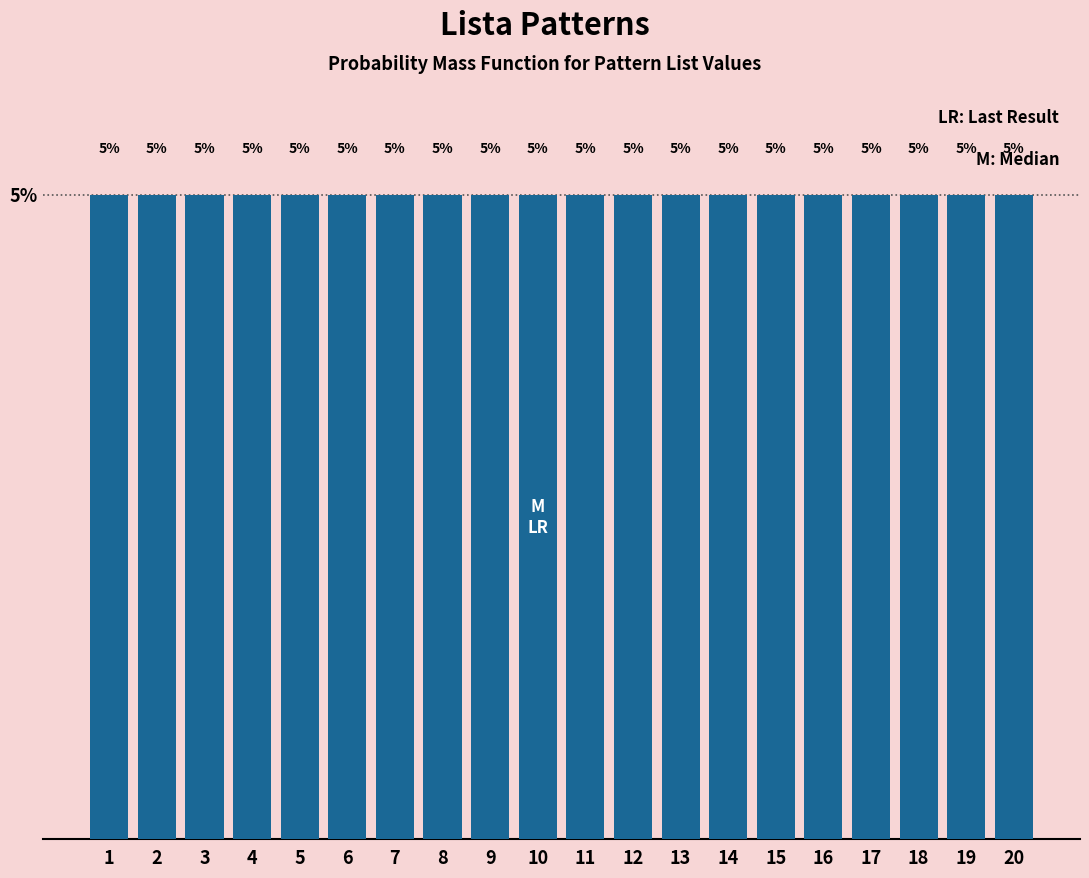

Reading left to right, transcribe this chart: for each bar, give the range it covers on the x-axis and its height.

0.5 to 1.5: 5
1.5 to 2.5: 5
2.5 to 3.5: 5
3.5 to 4.5: 5
4.5 to 5.5: 5
5.5 to 6.5: 5
6.5 to 7.5: 5
7.5 to 8.5: 5
8.5 to 9.5: 5
9.5 to 10.5: 5
10.5 to 11.5: 5
11.5 to 12.5: 5
12.5 to 13.5: 5
13.5 to 14.5: 5
14.5 to 15.5: 5
15.5 to 16.5: 5
16.5 to 17.5: 5
17.5 to 18.5: 5
18.5 to 19.5: 5
19.5 to 20.5: 5